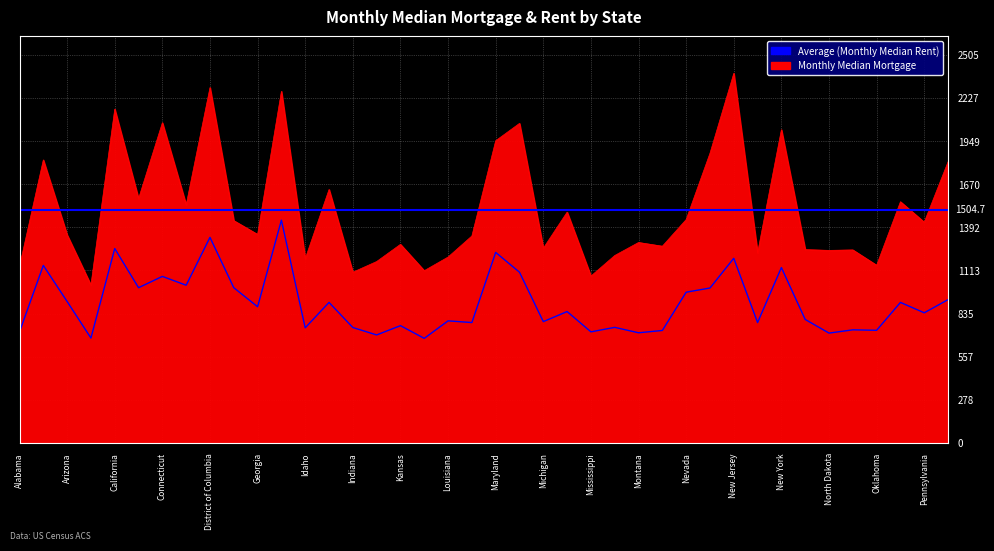

The value of Monthly Median Rent at Minnesota is 357. True or false?

False